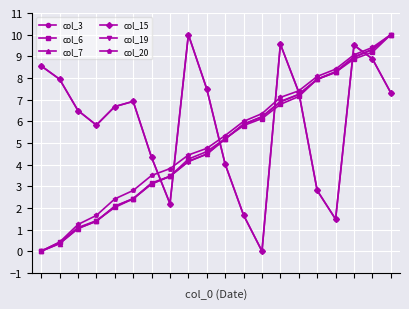

At which label is col_7 closest to 5?

10